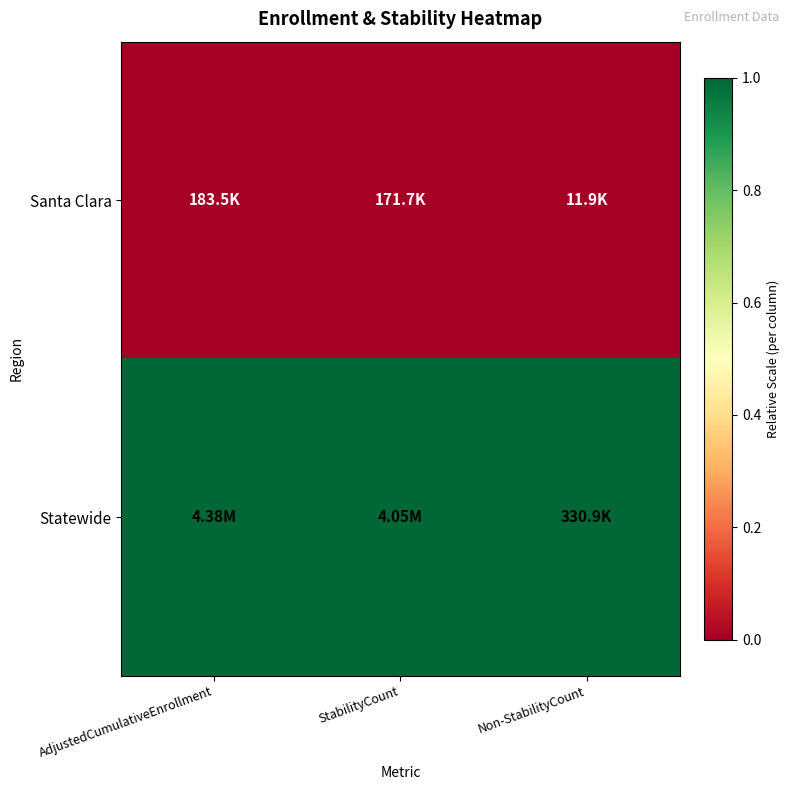

Rank the series by their maximum value, from lowest to highest.

Santa Clara, Statewide